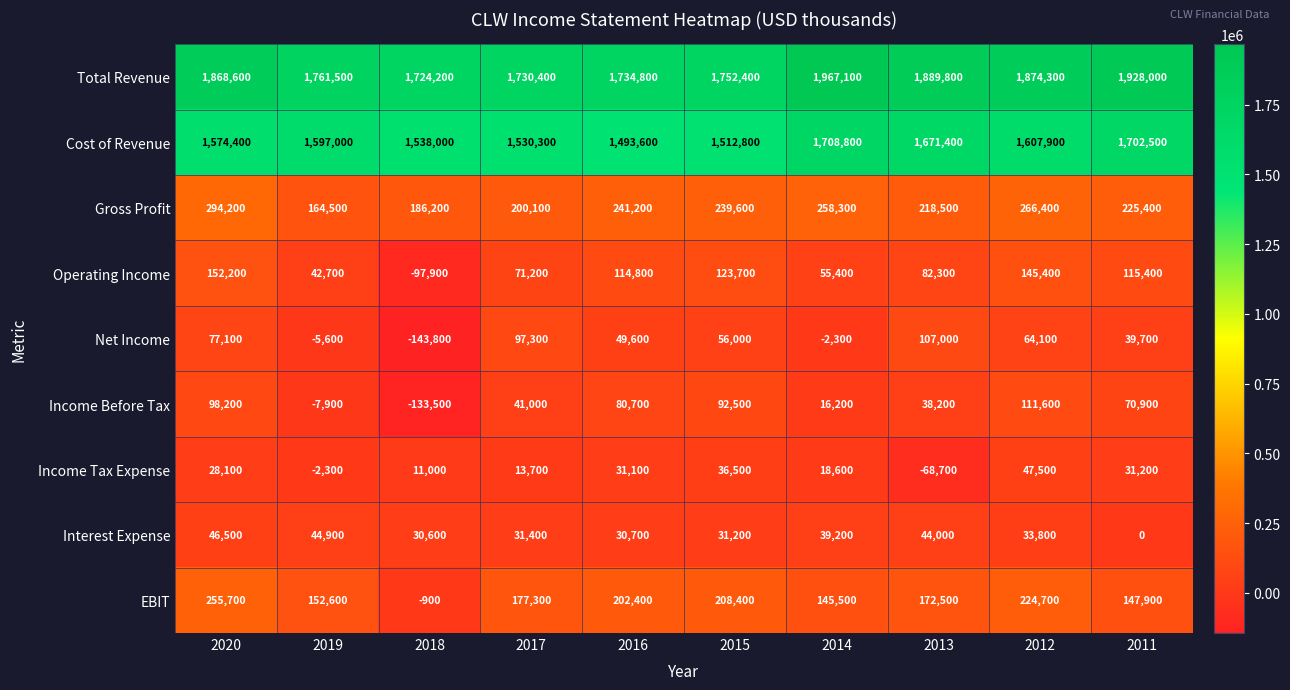

What is the total value across all series at 2013?

4155000